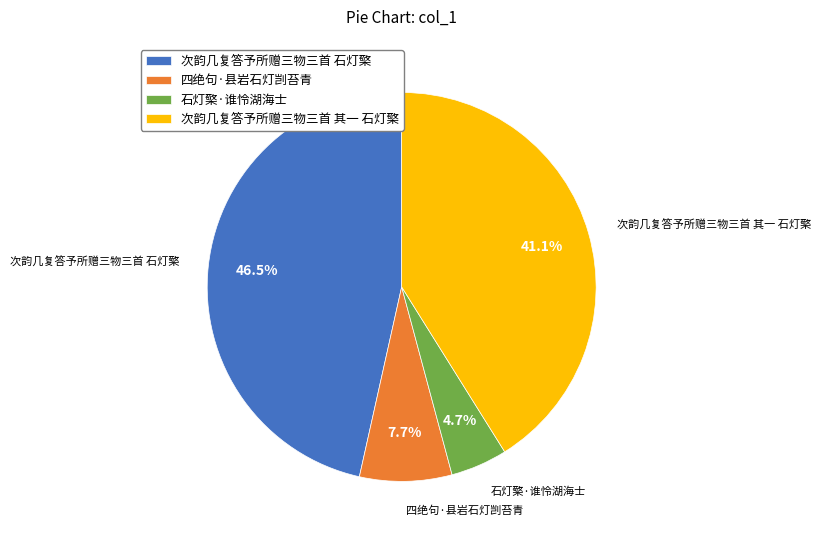

To the nearest percent, what is the difference between the 次韵几复答予所赠三物三首 石灯檠 and 石灯檠·谁怜湖海士 slice percentages?

42%